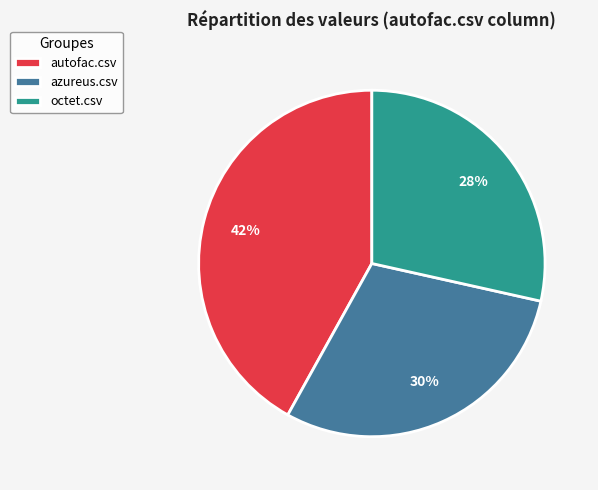

Is there a majority slice in this chart?

No